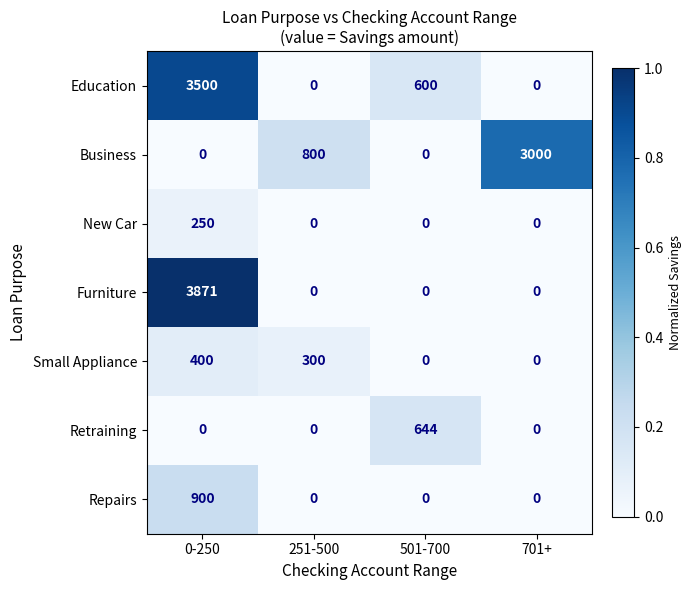

Count the number of data series in this chart.

7